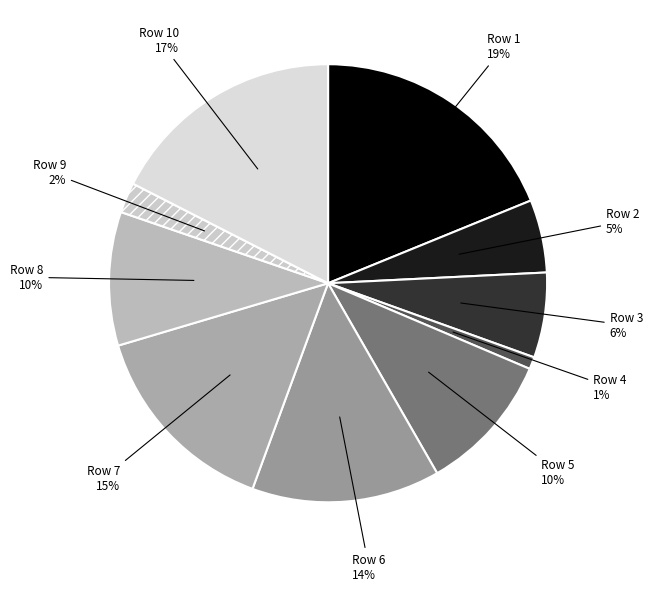

Combined, do Row 8 and Row 7 account for over 50%?

No